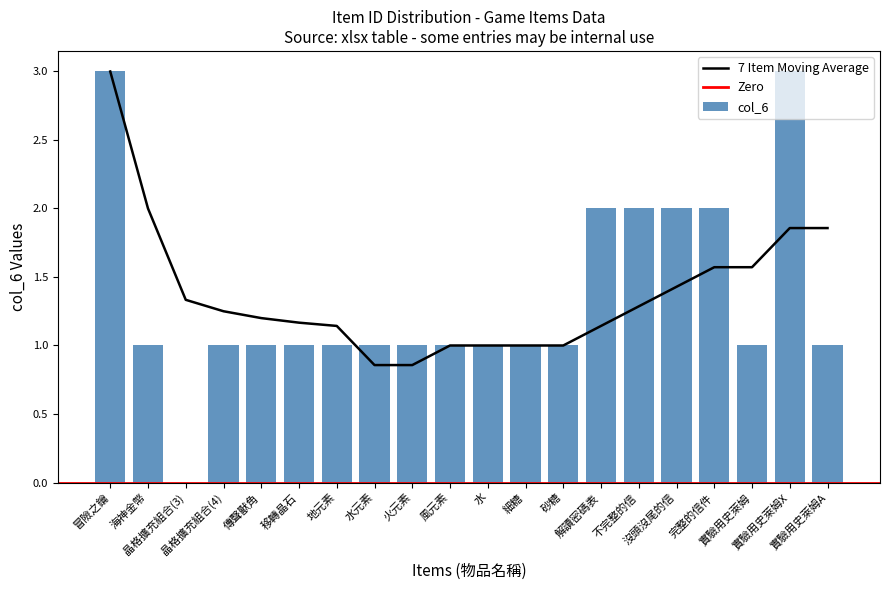

The chart shows a value of 2 at 傳聲獸角. True or false?

False